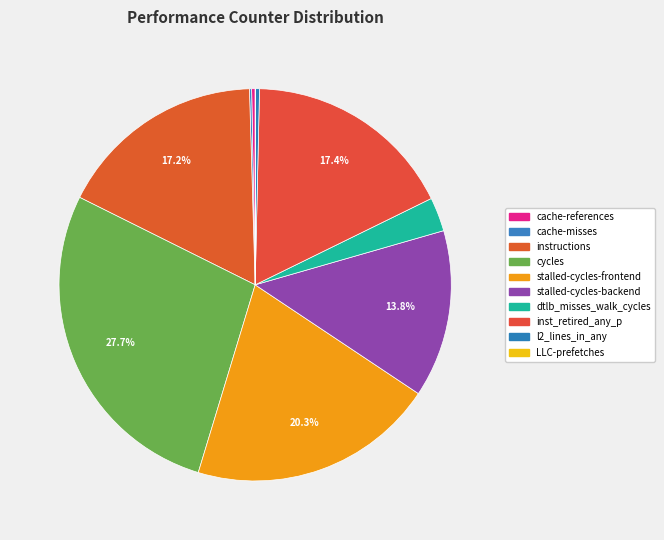

What is the total percentage of stalled-cycles-backend and cycles?

41.5%